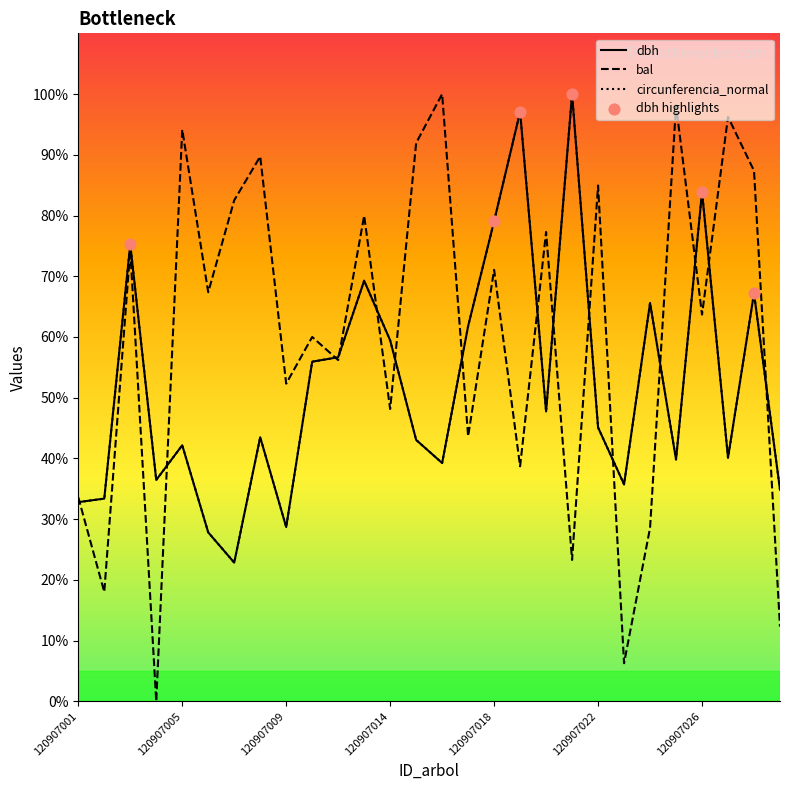

Which series has the largest total across all categories?

bal